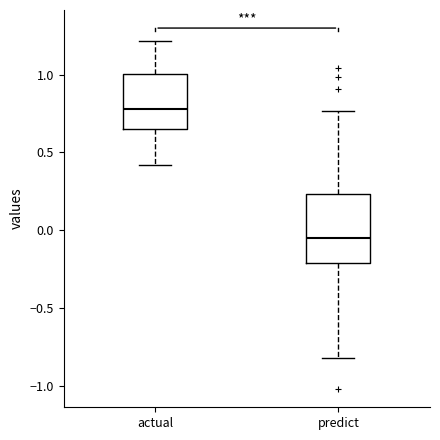

Which box is the tallest, from its lower edge to its upper edge?

predict